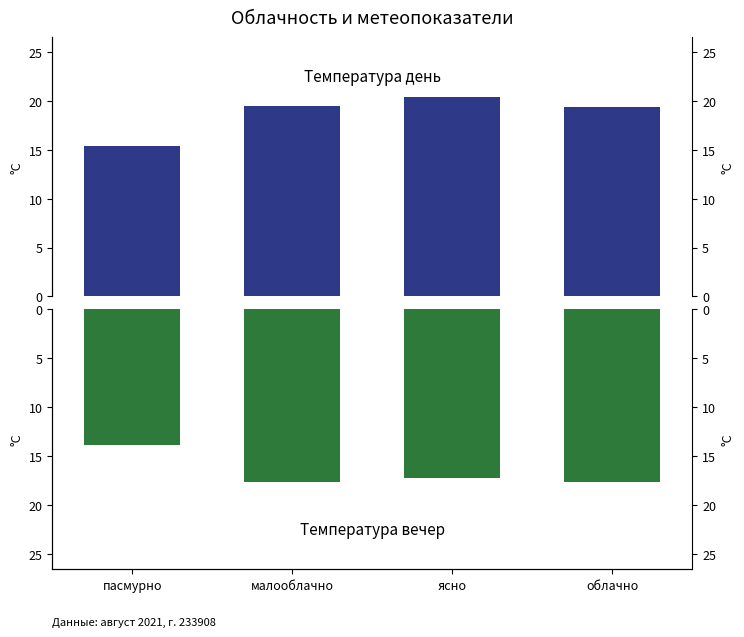

What are all the series names shown in the legend?

Температура день, Температура вечер